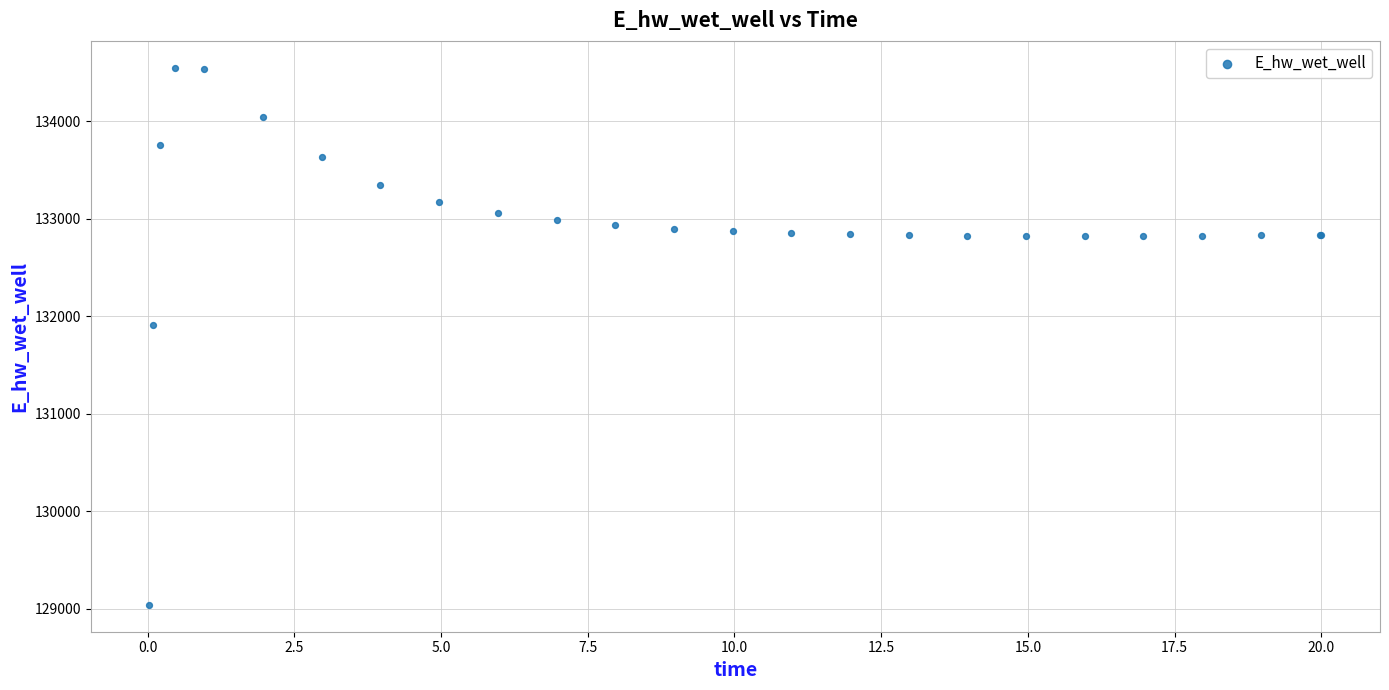

What Y value in the scatter plot is closest to 131795?

131914.8